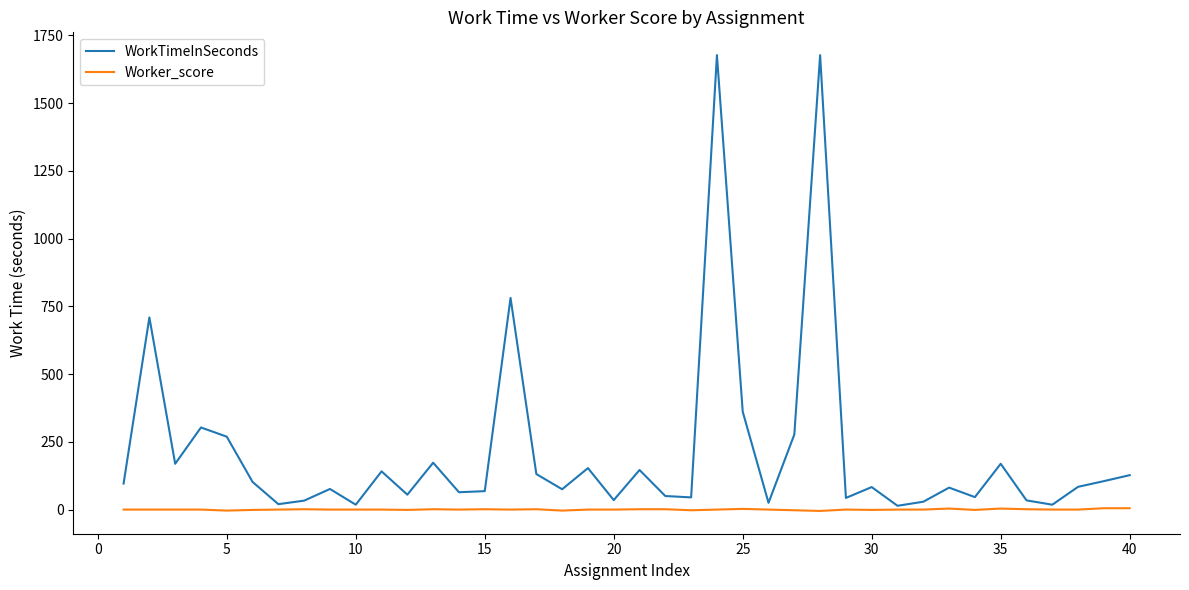

True or false: Worker_score has more than 2 points higher than both neighbors.

True